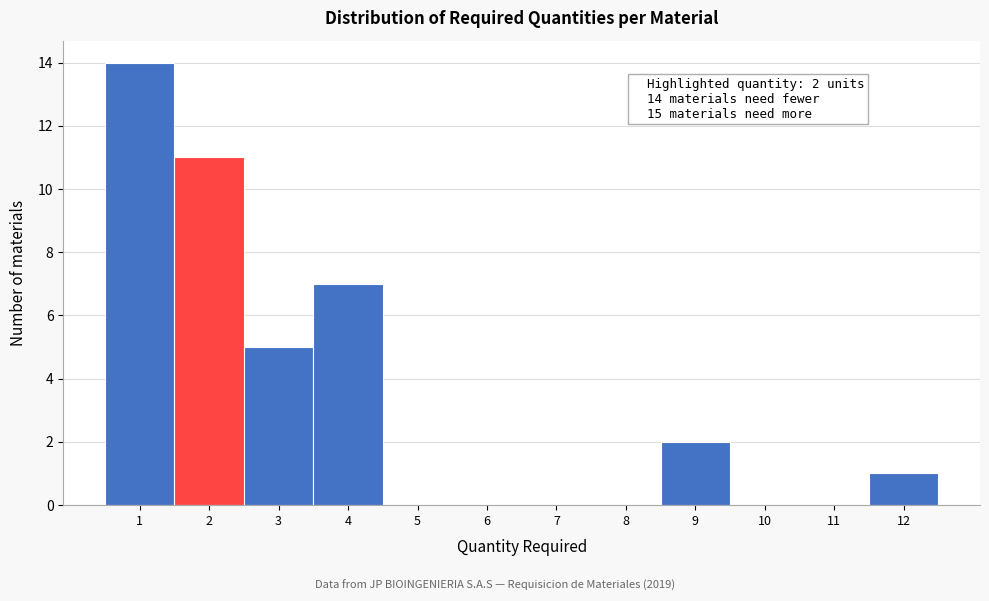

Over which range of the x-axis is the bar tallest?

0.5 to 1.5